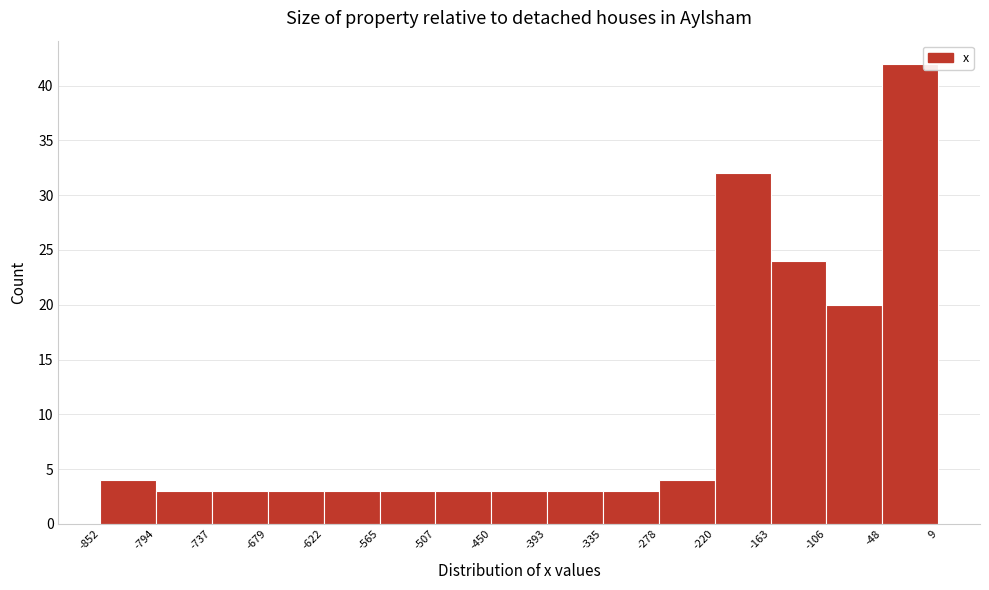

How tall is the bar that spans -335 to -278 on the x-axis? The values are not printed on the chart, so give them approximately, as read against the axis.

3